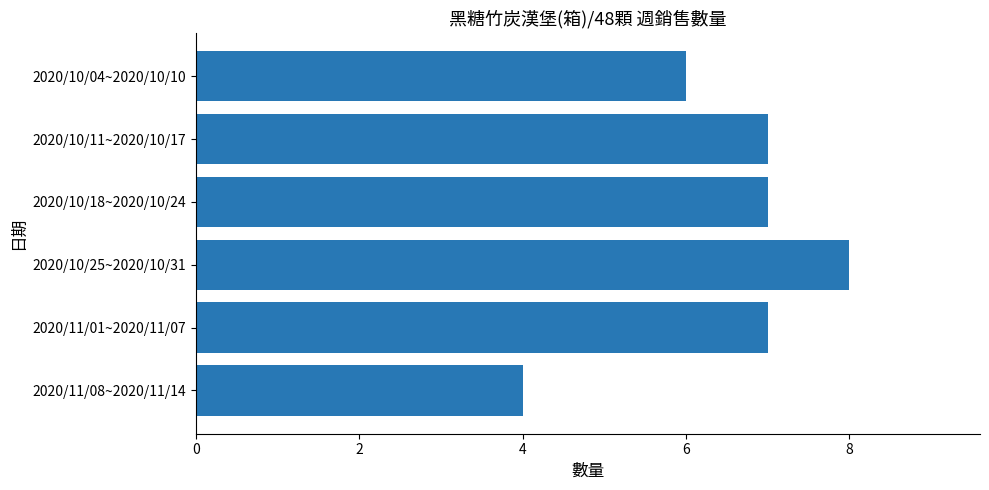

What is the value of the 1st bar from the top?

6